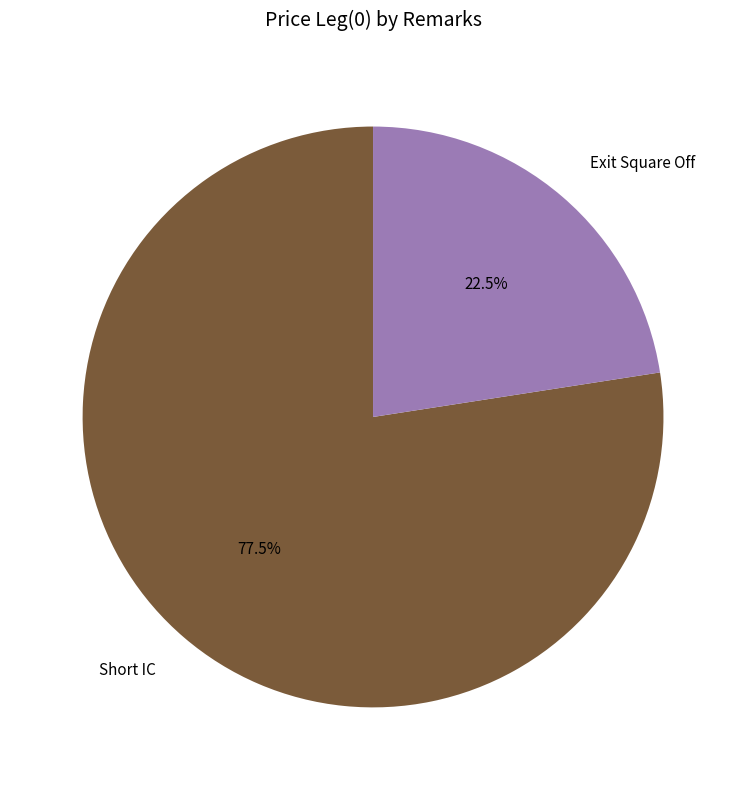

How much of the chart is everything except Short IC?

22.5%